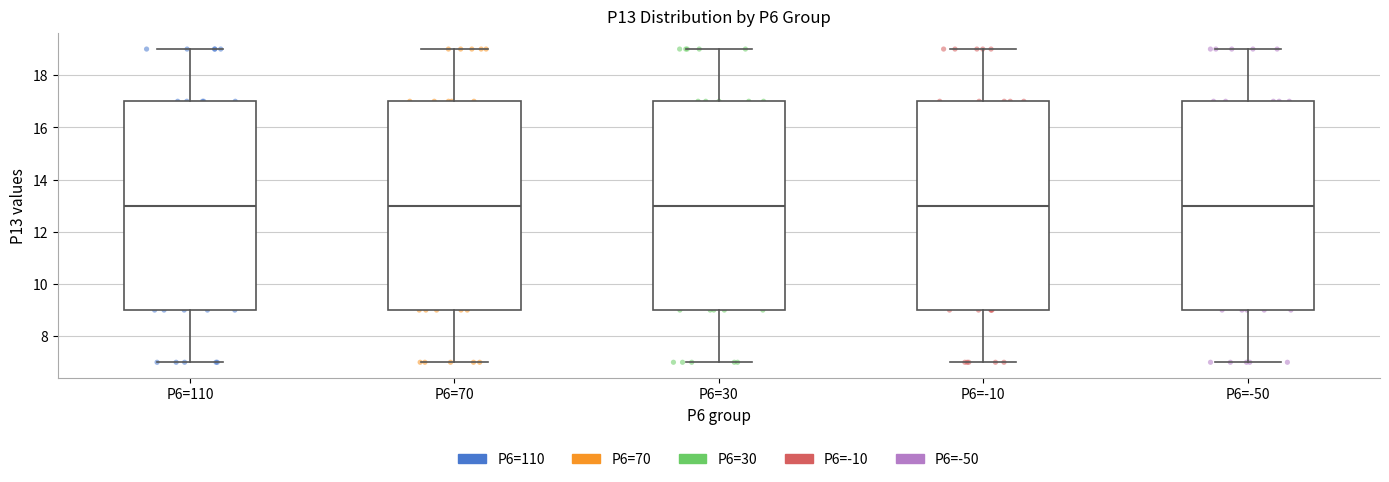

Reading left to right, read every box against the y-axis: the position of its median line, the range the box covers, and the ends of its whiskers. The values are not printed on the chart, so give them approximately, as read against the axis.

P6=110: median 13, box 9 to 17, whiskers 7 to 19
P6=70: median 13, box 9 to 17, whiskers 7 to 19
P6=30: median 13, box 9 to 17, whiskers 7 to 19
P6=-10: median 13, box 9 to 17, whiskers 7 to 19
P6=-50: median 13, box 9 to 17, whiskers 7 to 19